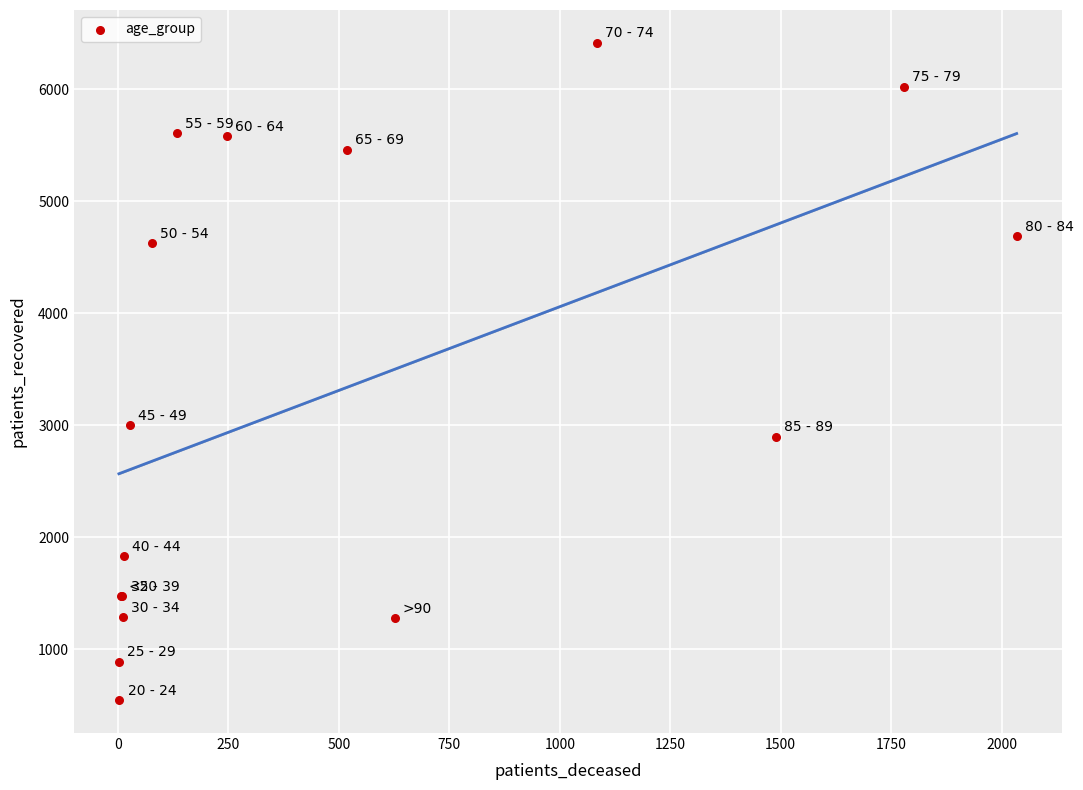

What Y value in the scatter plot is closest to 3480?

3001